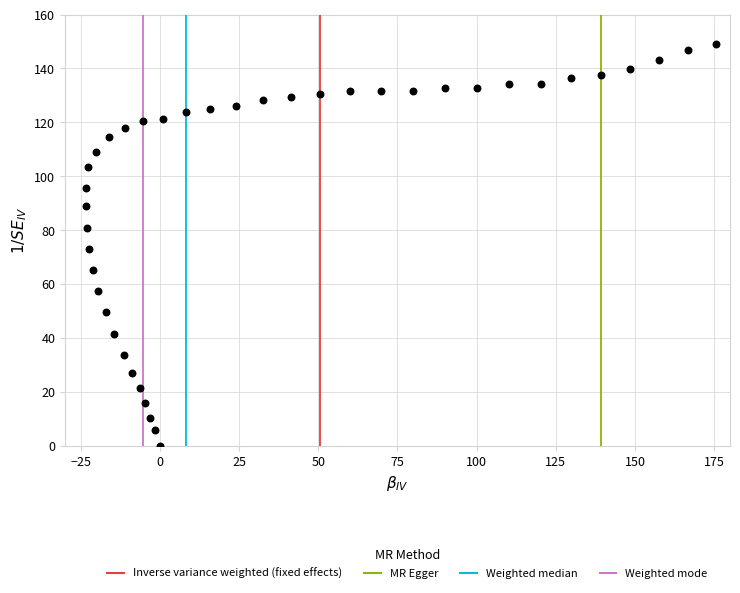

What is the range of Y values (max minus min)?

148.9